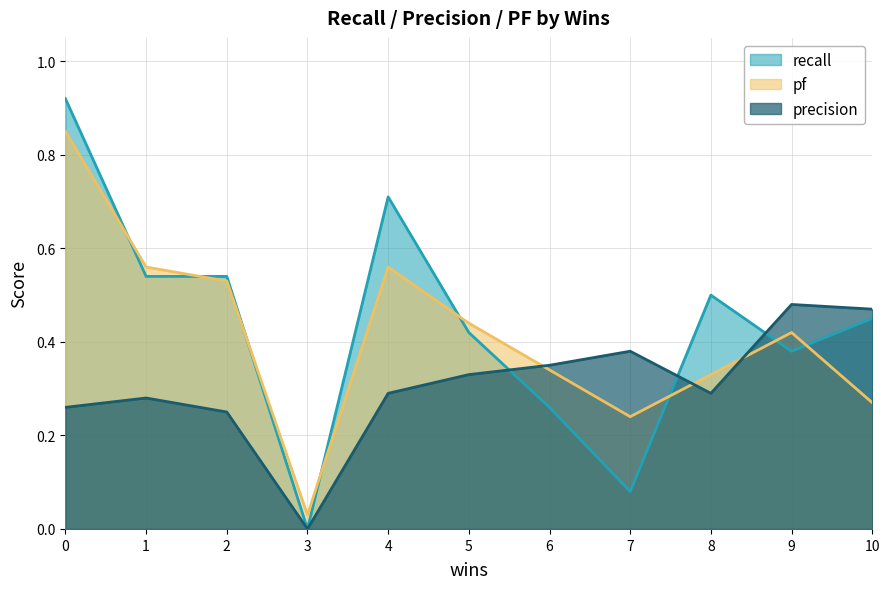

How many categories are shown in the chart?

11